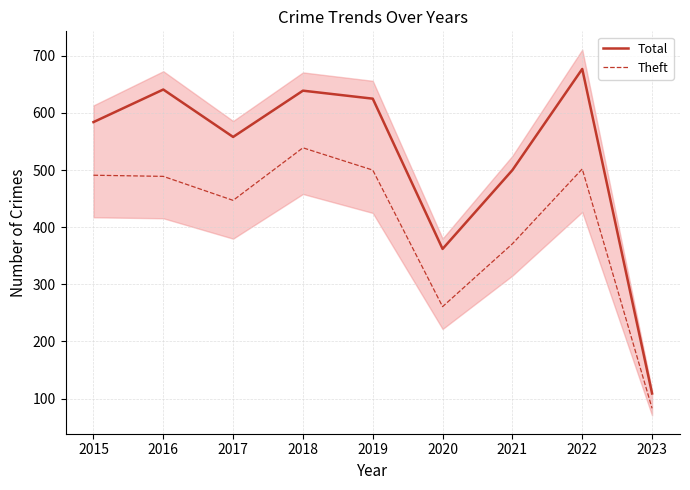

At which category is the sum across all series the highest?

2022